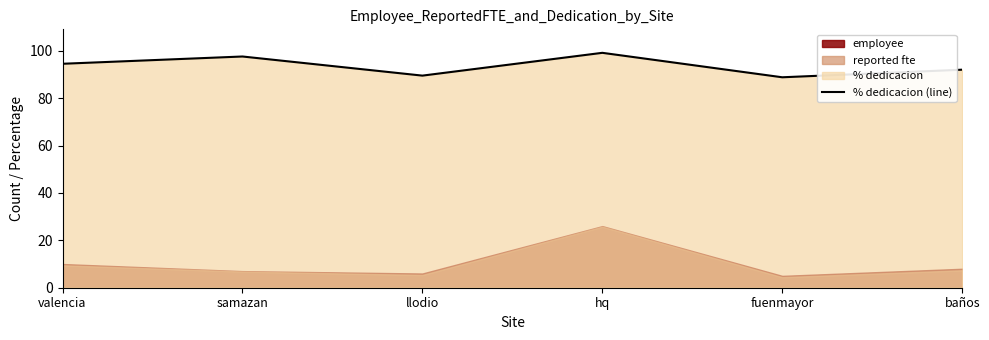

List the labels in order of value, largest first.

hq, samazan, valencia, baños, llodio, fuenmayor